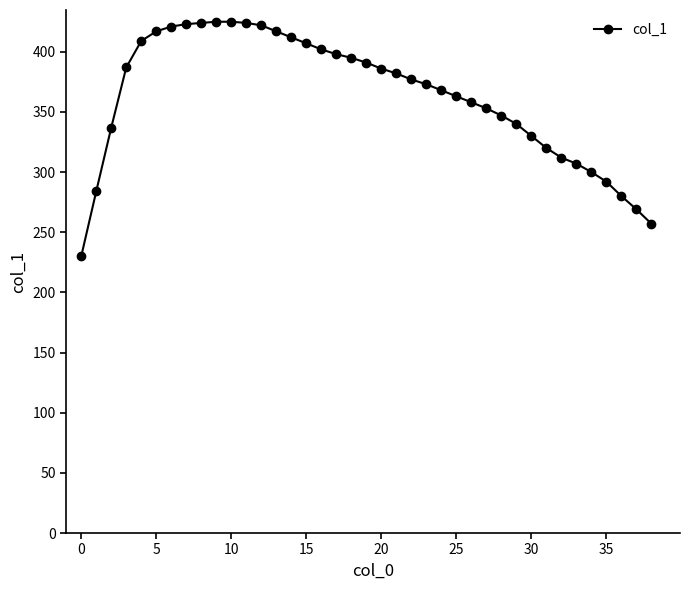

What is the sum of all values?

14164